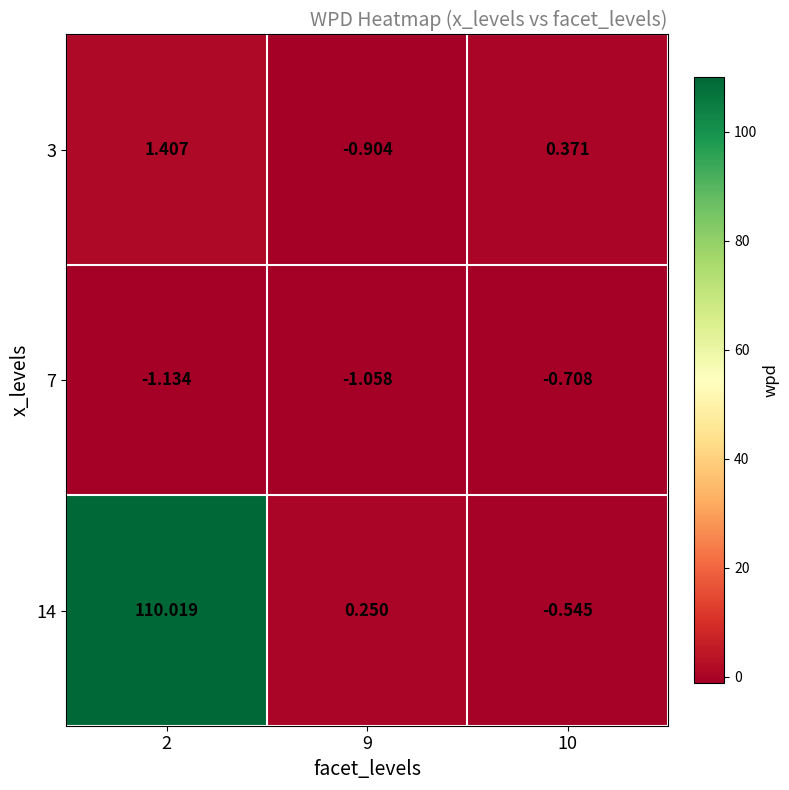

Is the value of 3 at 10 greater than the value of 14 at 9?

Yes